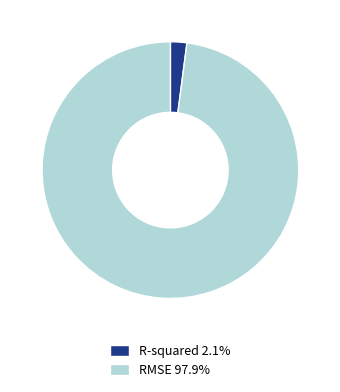

Is RMSE the majority of the pie?

Yes